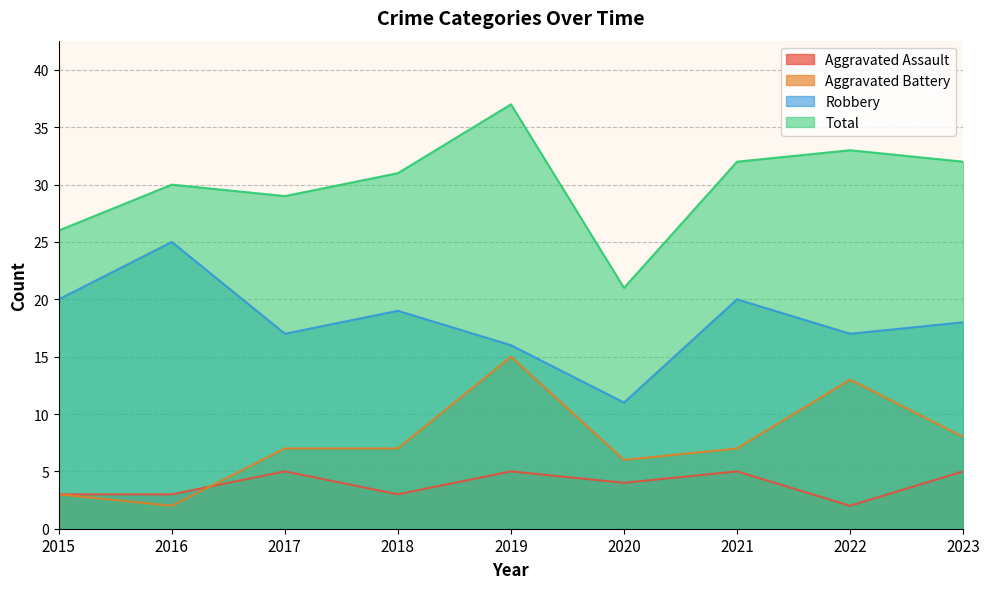

True or false: Aggravated Battery and Total intersect in this chart.

False